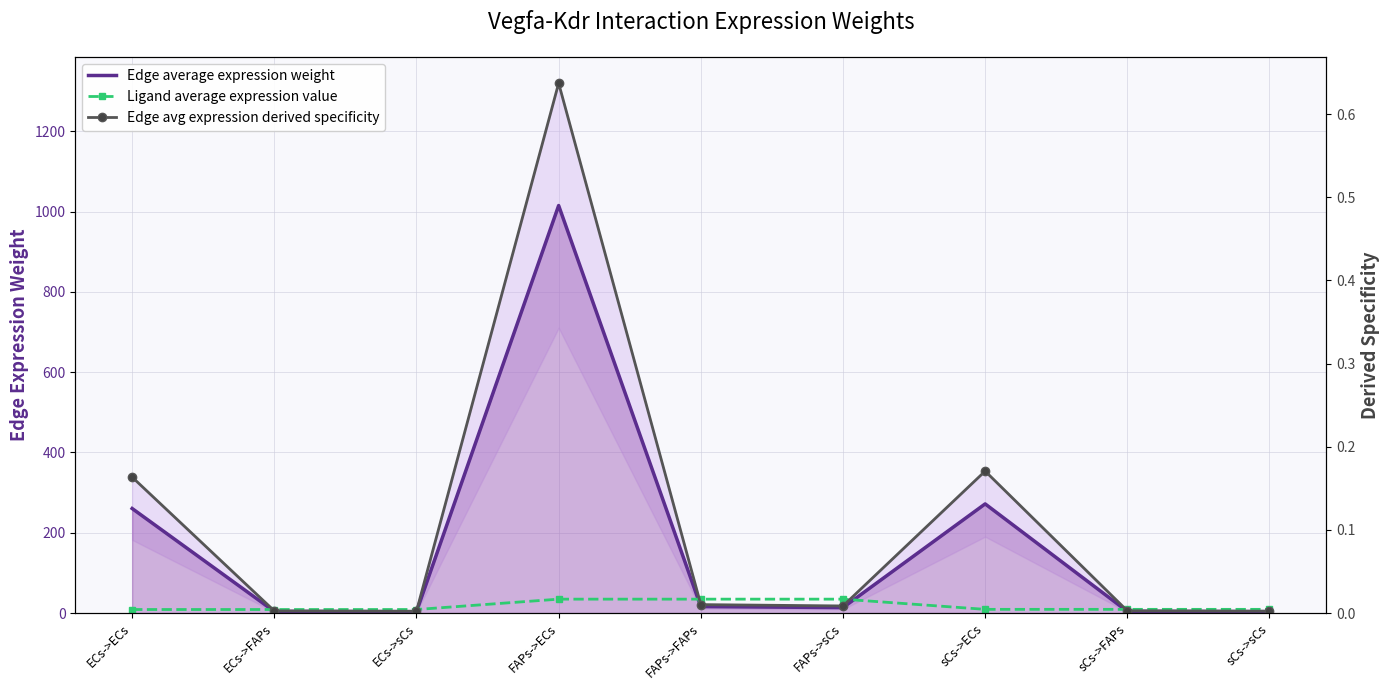

At ECs->sCs, list the series in order from smallest to largest.

Edge avg expression derived specificity, Edge average expression weight, Ligand average expression value